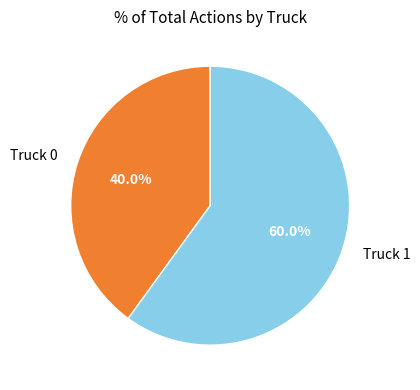

How many segments does this pie chart have?

2